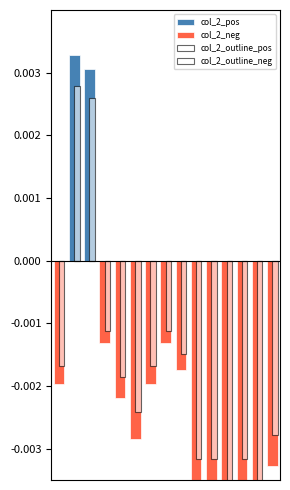

Are the bars grouped side by side (vs. stacked)?

Yes